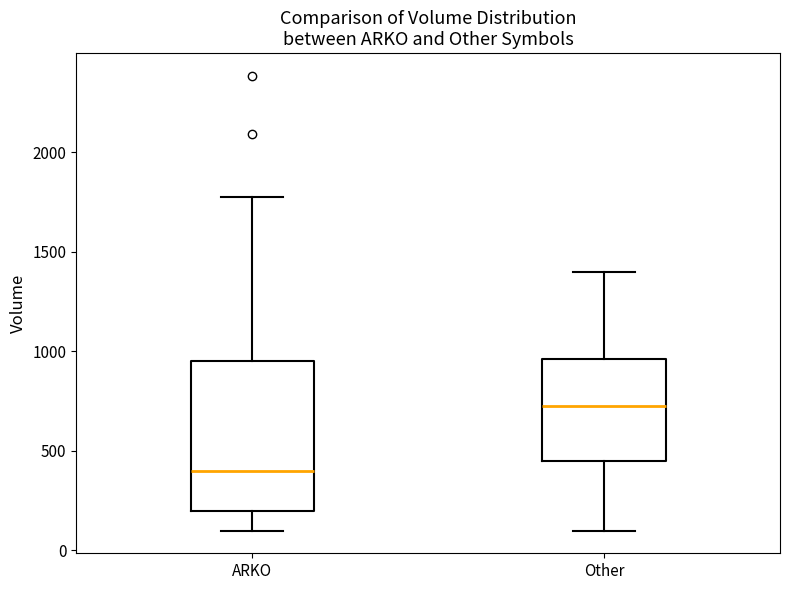

Reading left to right, transcribe this box plot: for each box, give where its median line is, the range the box spans, and where its two whiskers end, as read against the y-axis. The values are not printed on the chart, so give them approximately, as read against the axis.

ARKO: median 400, box 200 to 950, whiskers 100 to 1800
Other: median 750, box 450 to 950, whiskers 100 to 1400